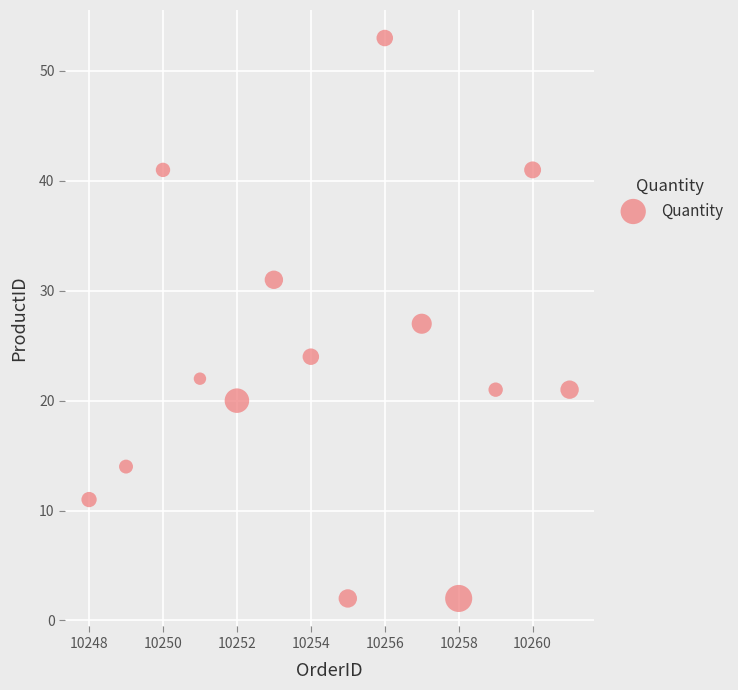

What is the range of Y values (max minus min)?

51